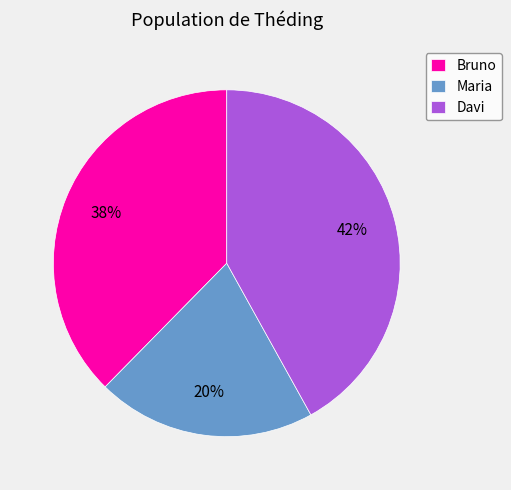

Between Maria and Bruno, which is larger?

Bruno